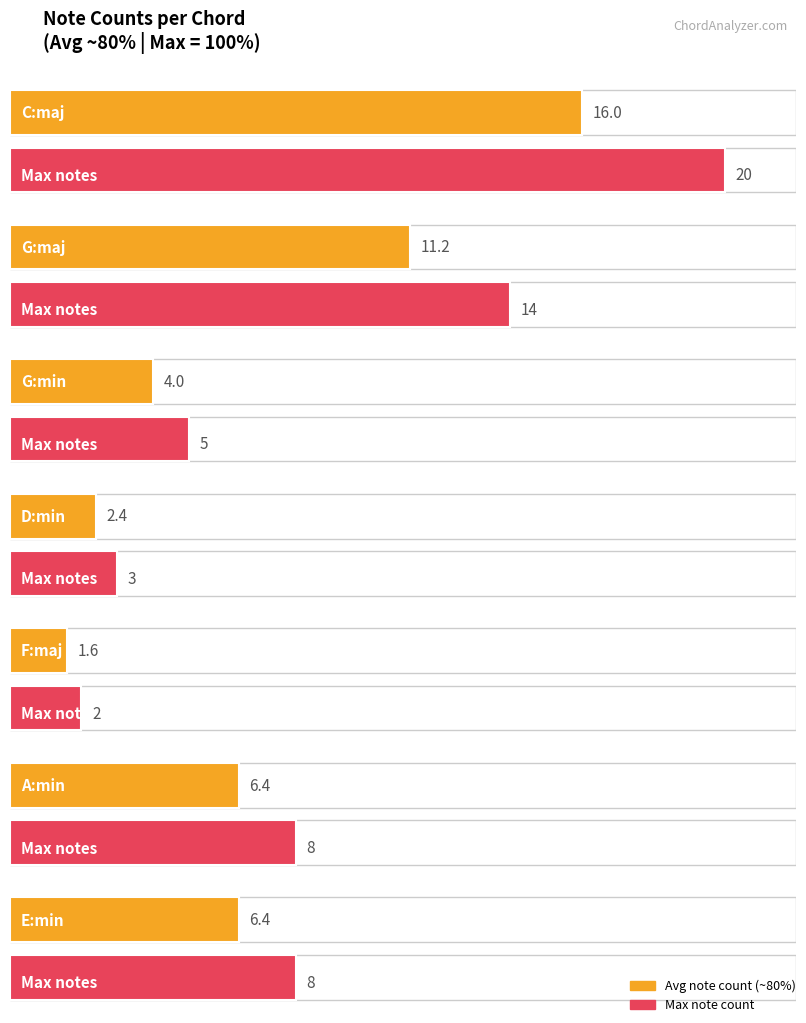

Approximately how many times larger is the value at C:maj compared to A:min?

2.5